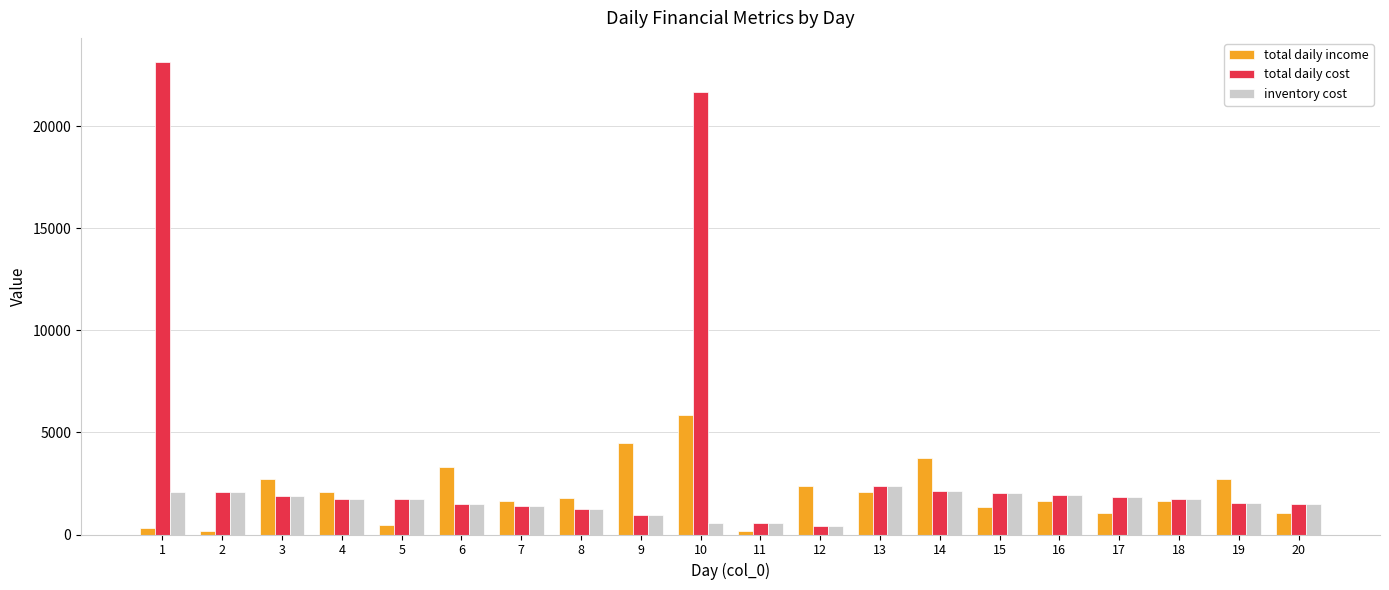

What is the total value across all series at 13?

6840